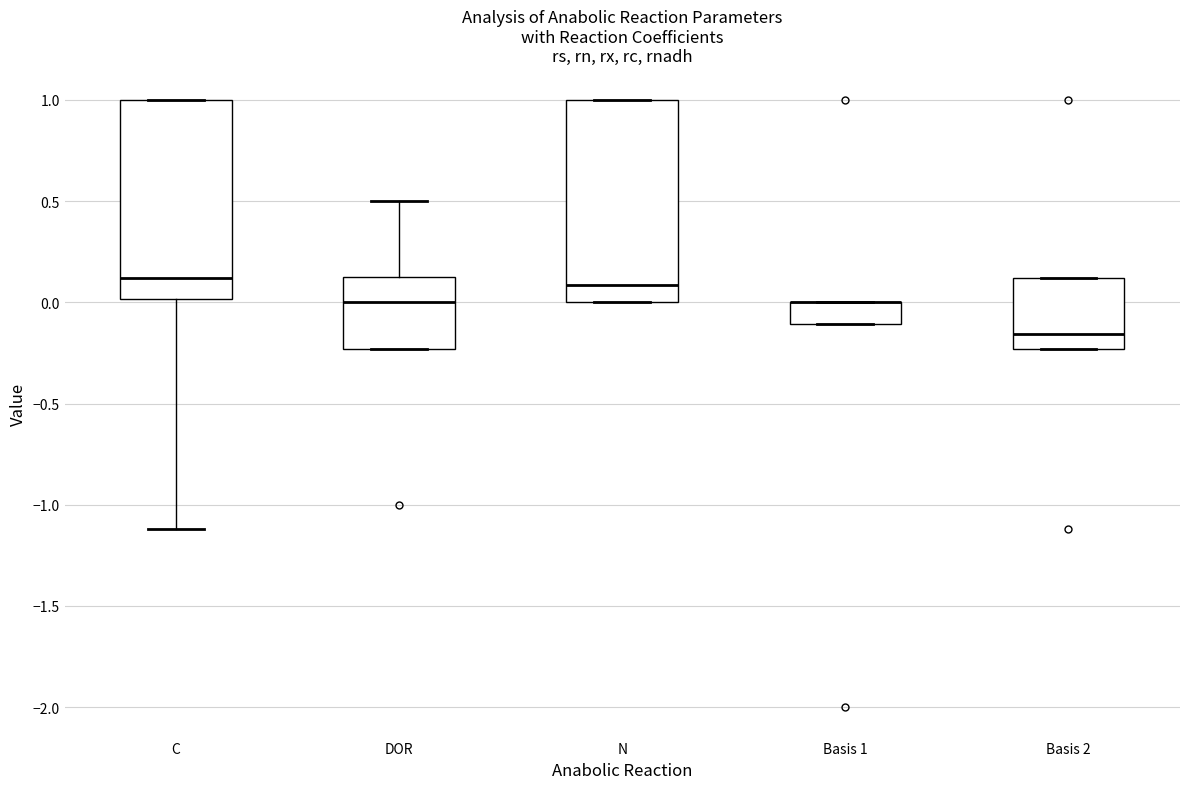

Reading left to right, transcribe this box plot: for each box, give where its median line is, the range the box spans, and where its two whiskers end, as read against the y-axis. The values are not printed on the chart, so give them approximately, as read against the axis.

C: median 0.10, box 0.00 to 1.00, whiskers -1.10 to 1.00
DOR: median 0.00, box -0.25 to 0.10, whiskers -0.25 to 0.50
N: median 0.10, box 0.00 to 1.00, whiskers 0.00 to 1.00
Basis 1: median 0.00 (drawn on the box's upper edge), box -0.10 to 0.00, whiskers -0.10 to 0.00
Basis 2: median -0.15, box -0.25 to 0.10, whiskers -0.25 to 0.10